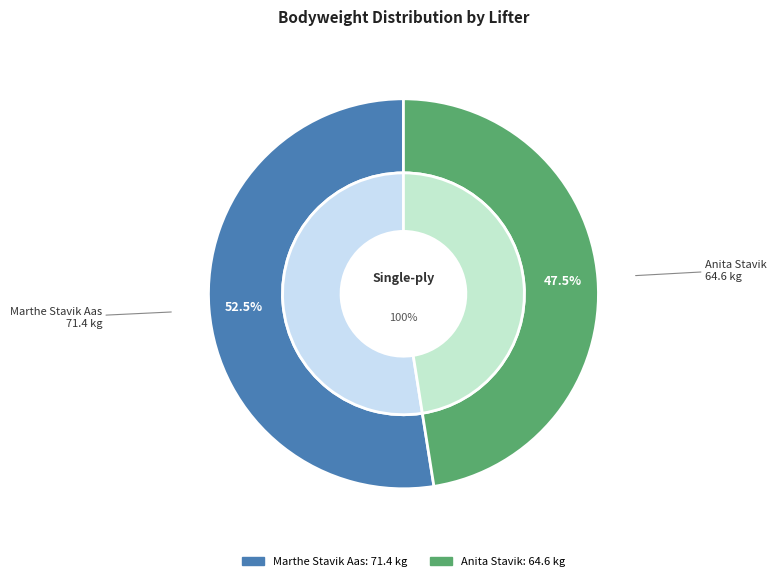

Which has a higher value, Anita Stavik or Marthe Stavik Aas?

Marthe Stavik Aas